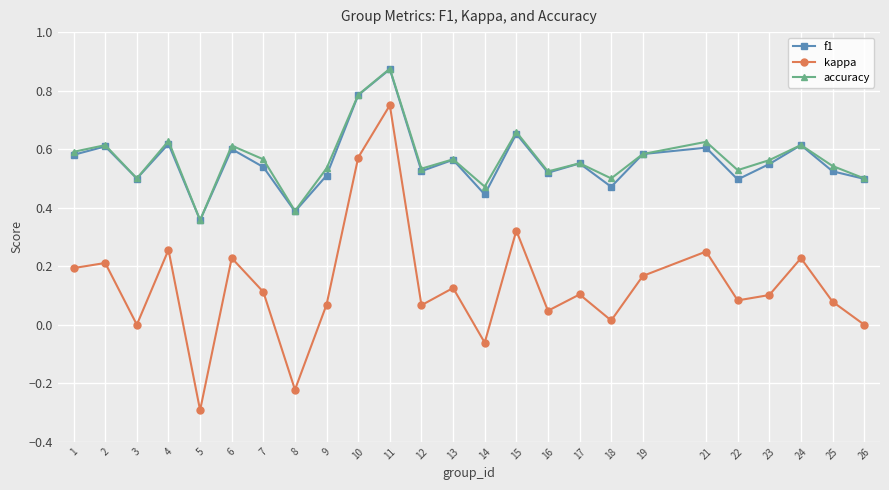

True or false: kappa has more than 1 points higher than both neighbors.

True